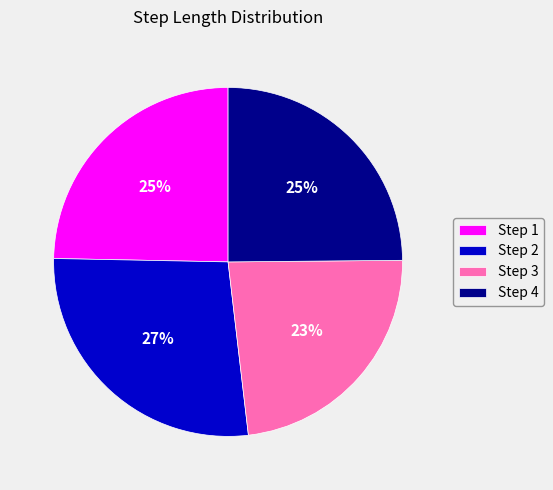

Which slice is the largest?

Step 2